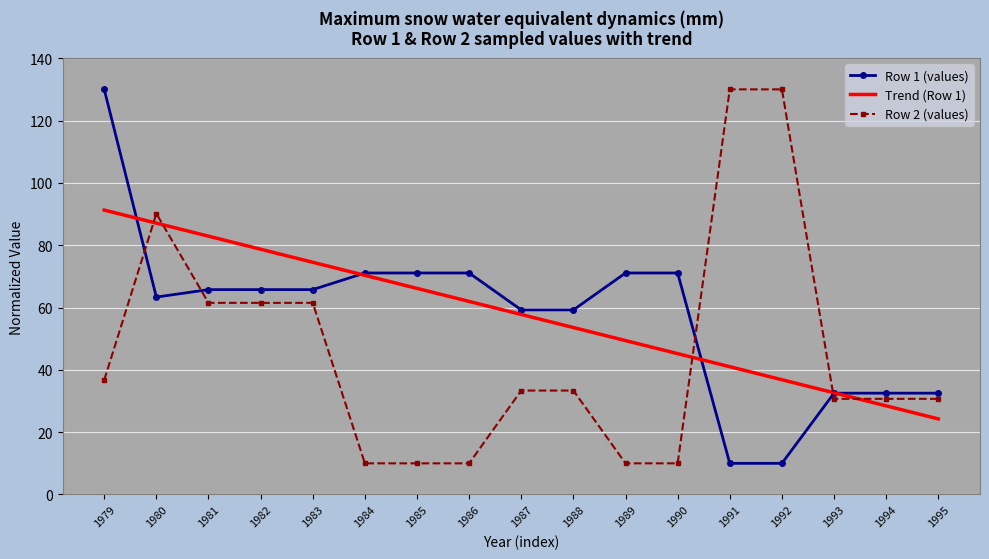

How many times do Row 1 (values) and Trend (Row 1) cross each other?

4